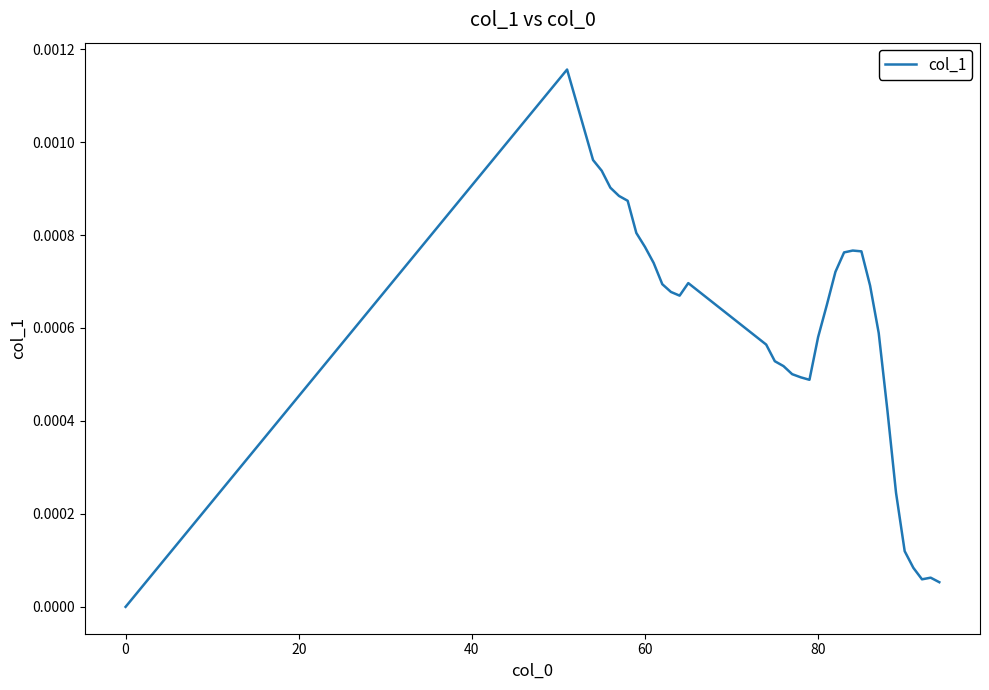

Does the chart have visible grid lines?

No